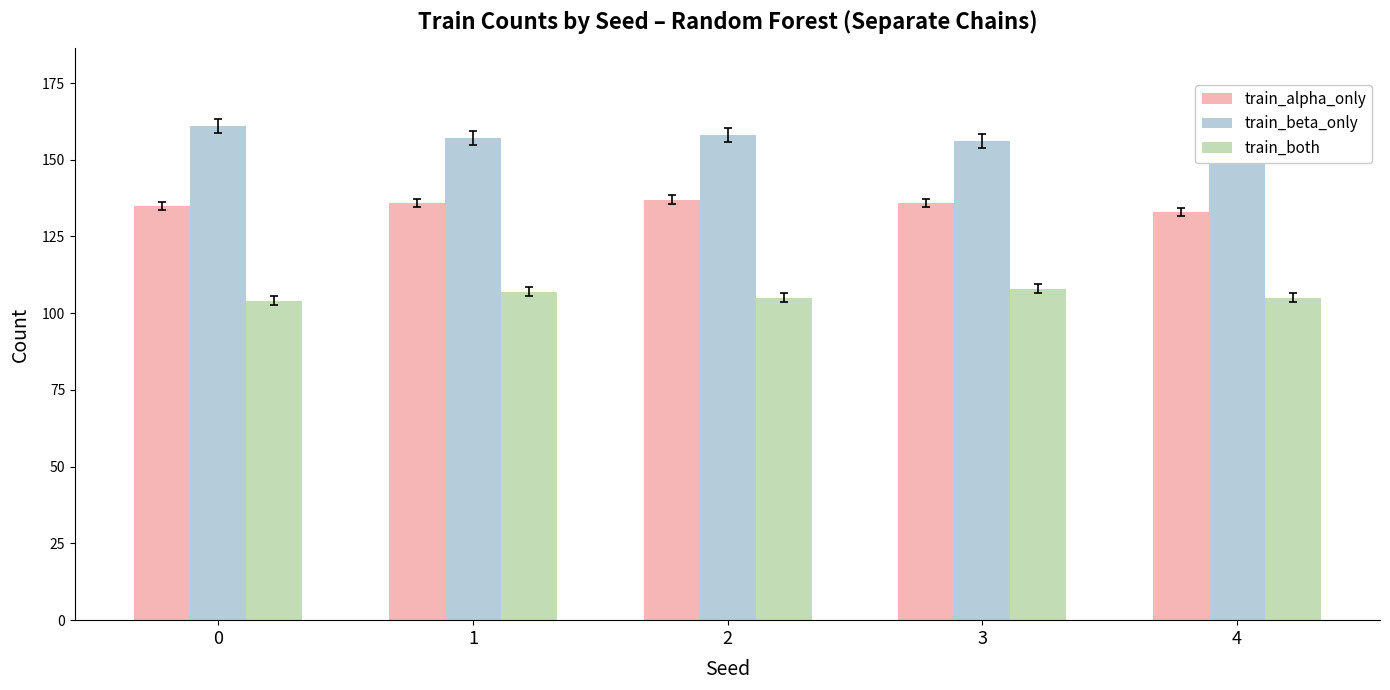

What is the approximate value of train_beta_only at 4?

162